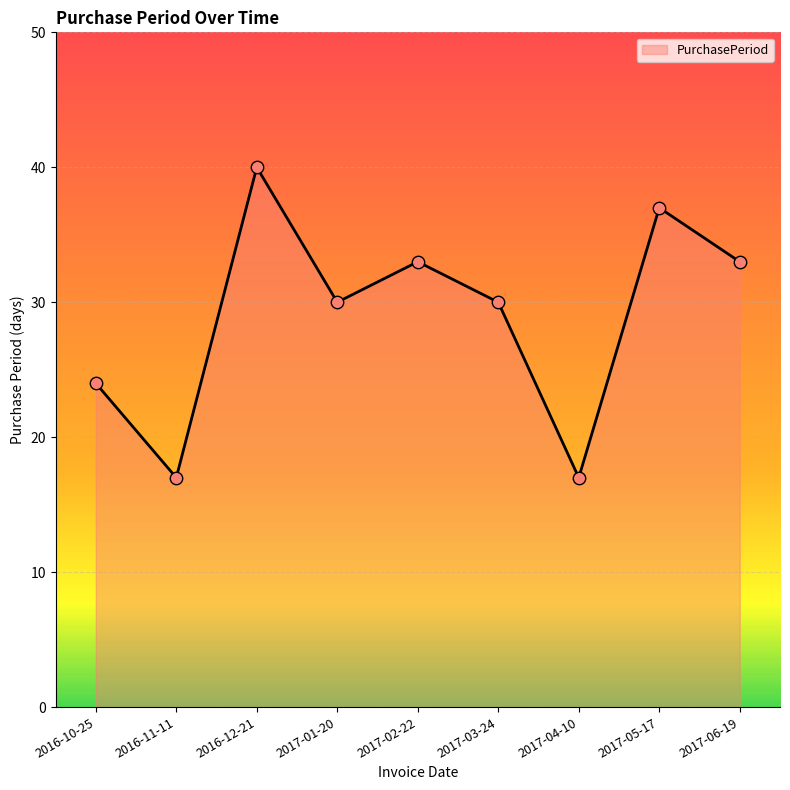

Which has a higher value, 2017-04-10 or 2016-12-21?

2016-12-21